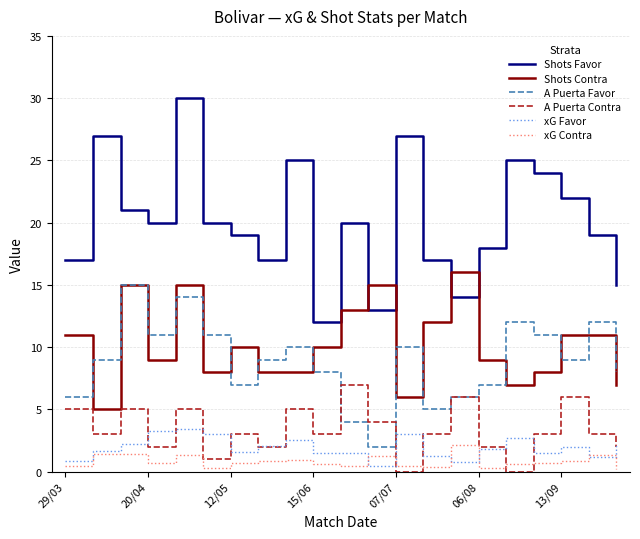

Which series has the largest total across all categories?

Shots Favor